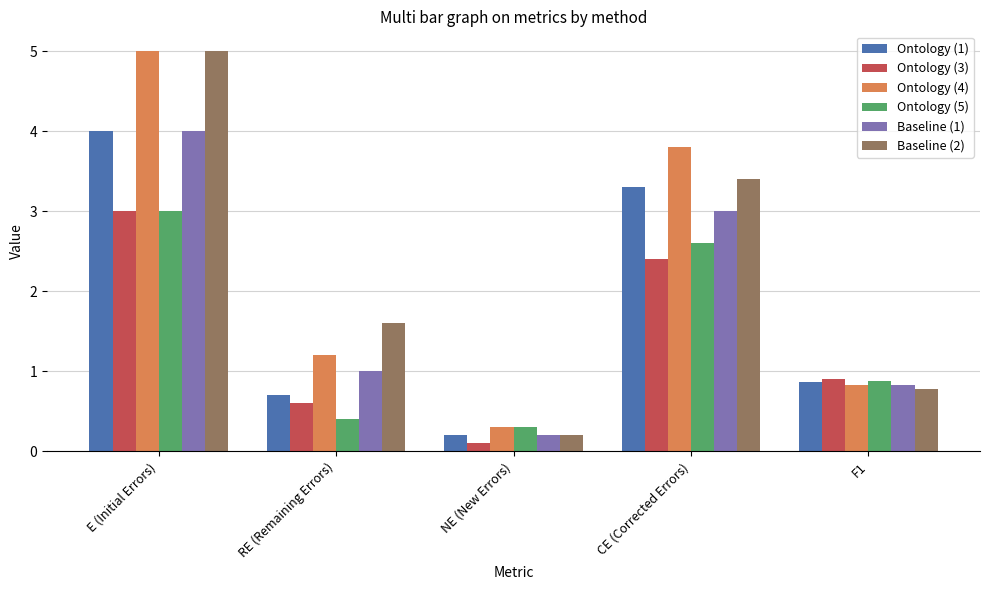

What is the sum of the Ontology (1) values at CE (Corrected Errors) and F1?

4.2